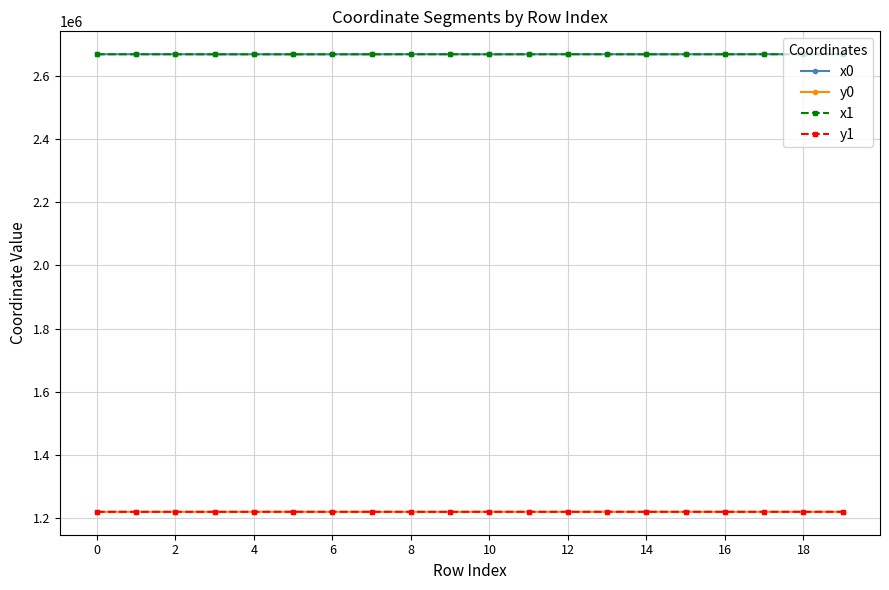

What is the highest value of the x0 series?

2668925.8